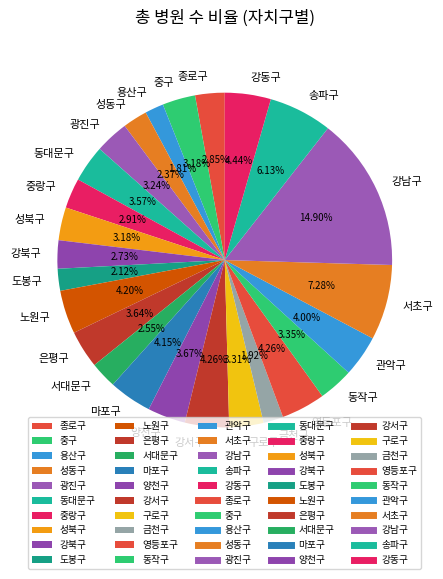

How many slices are in this pie chart?

25